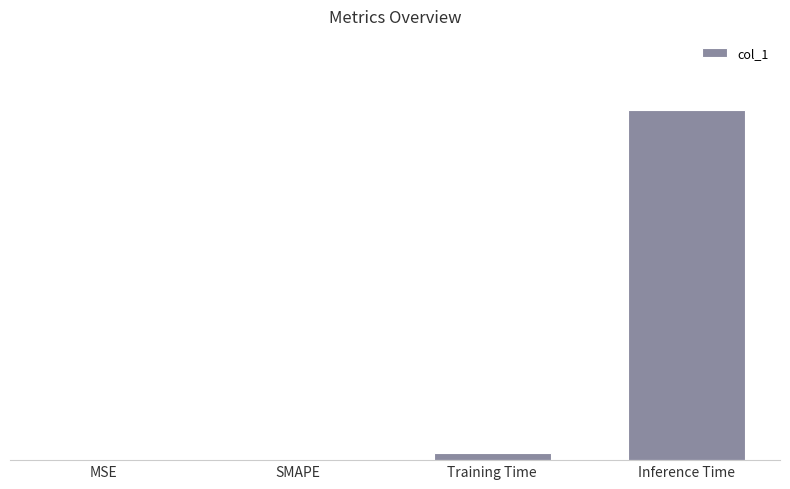

Are the bars horizontal?

No